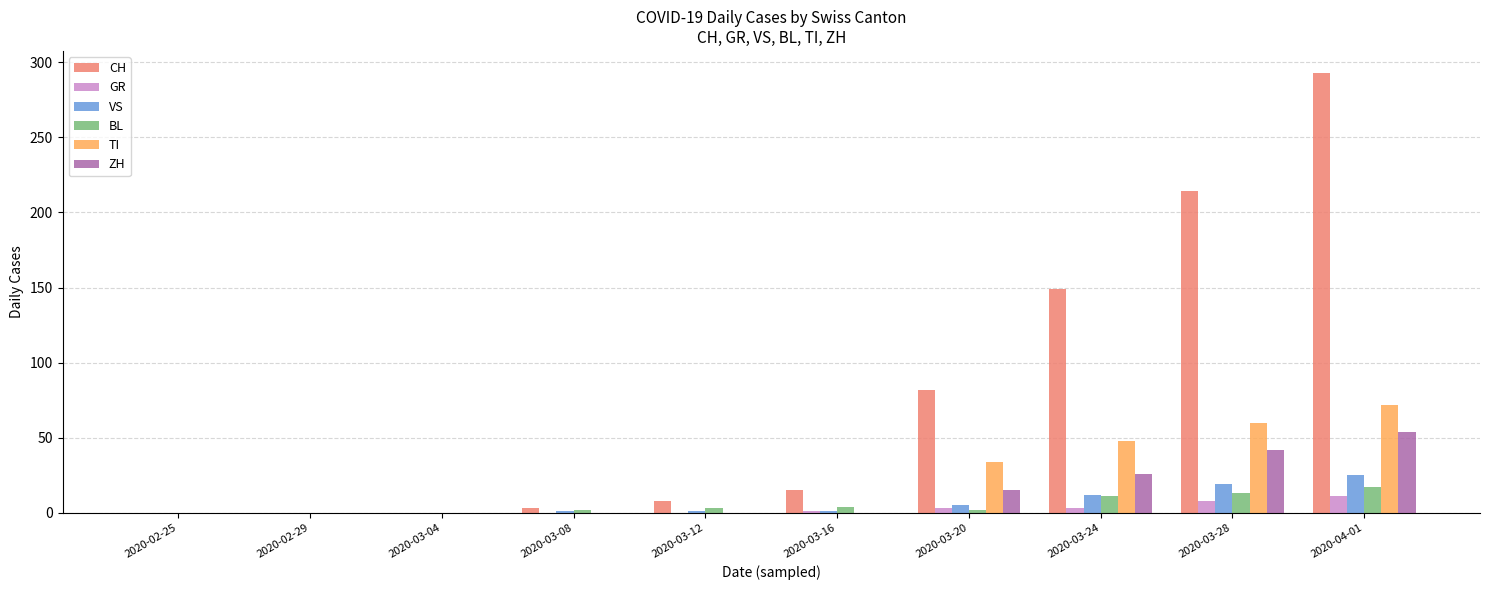

Which label corresponds to the largest value in the chart?

2020-04-01